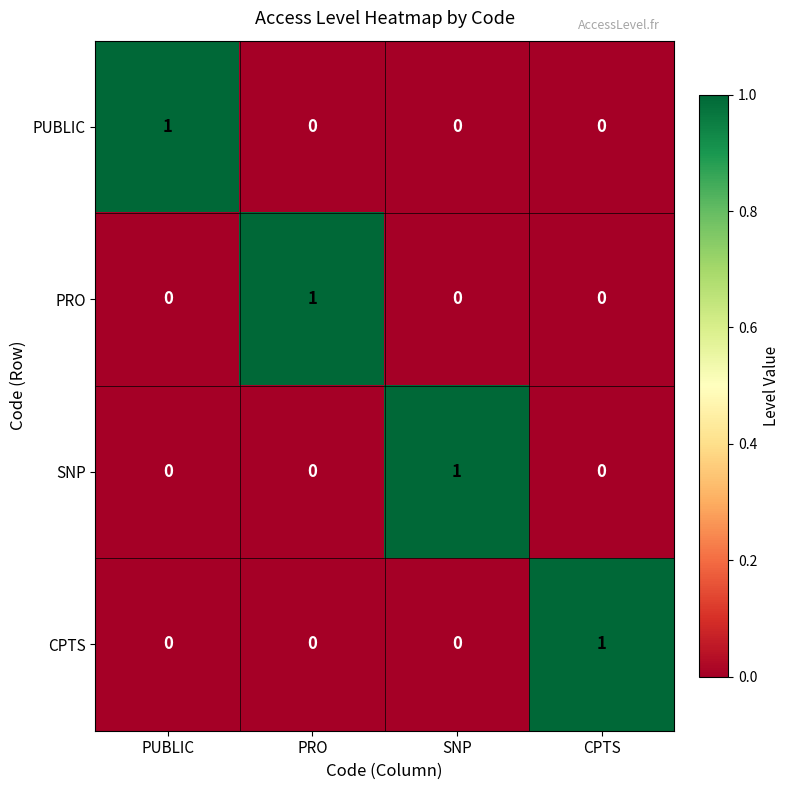

What is the difference between the highest and lowest values at CPTS?

1